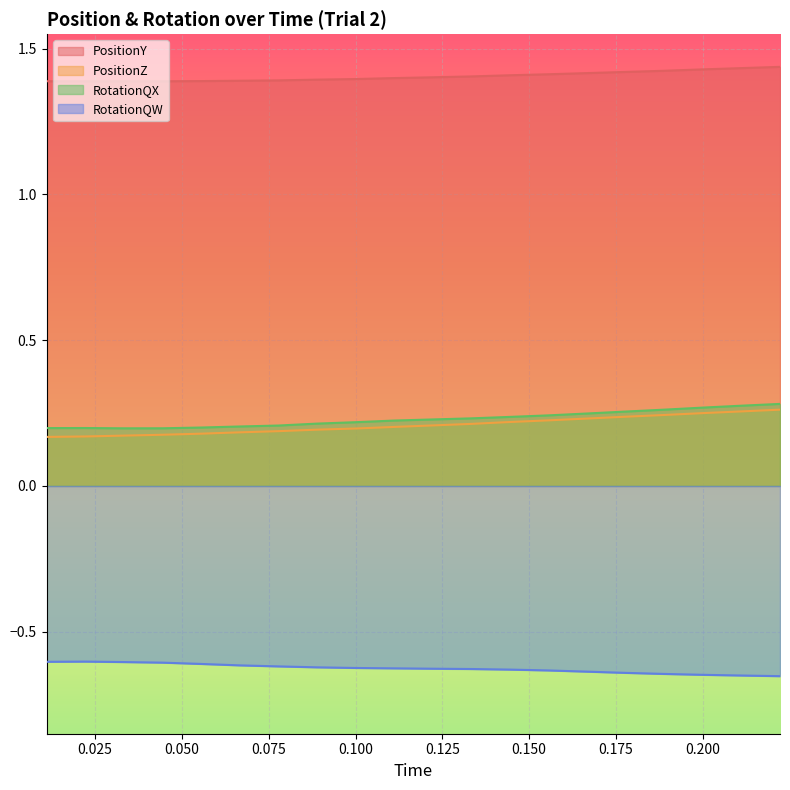

What is the minimum value shown in the chart?

-0.7